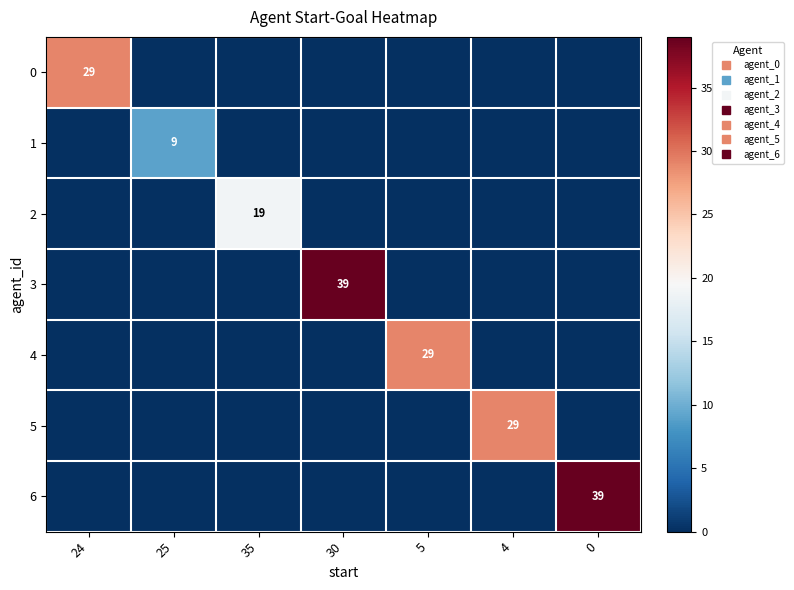

What is the difference between the maximum and minimum values in the 0 series?

29